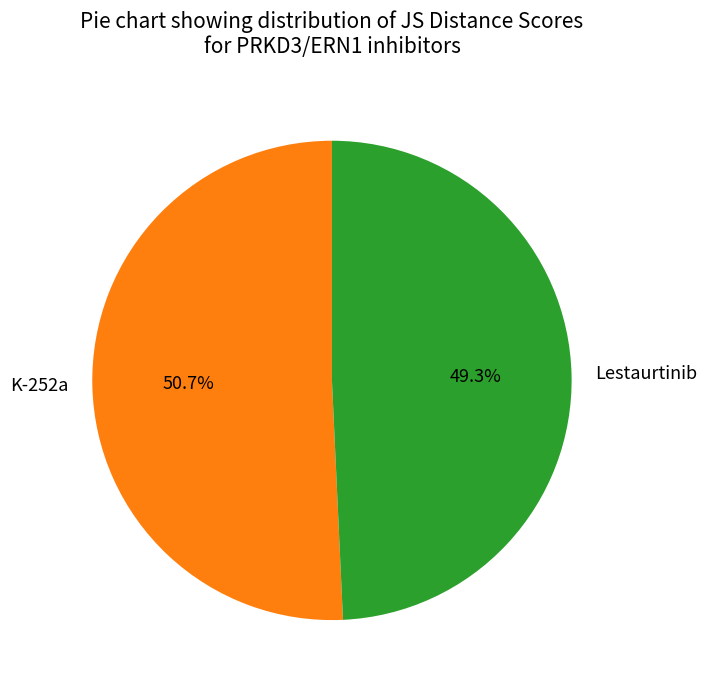

Count the number of slices in the pie.

2